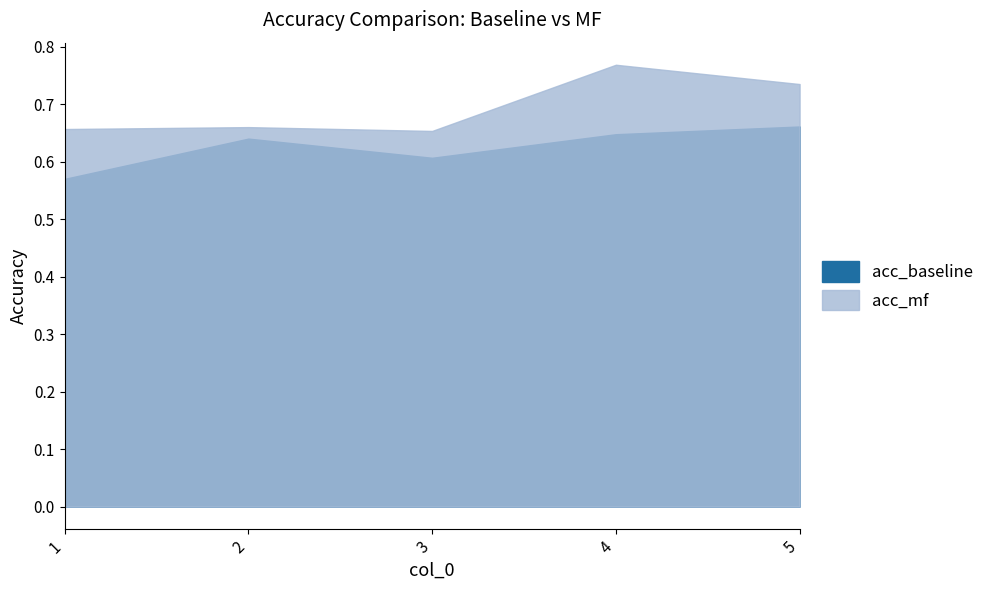

What is the sum of all acc_baseline values?

3.1